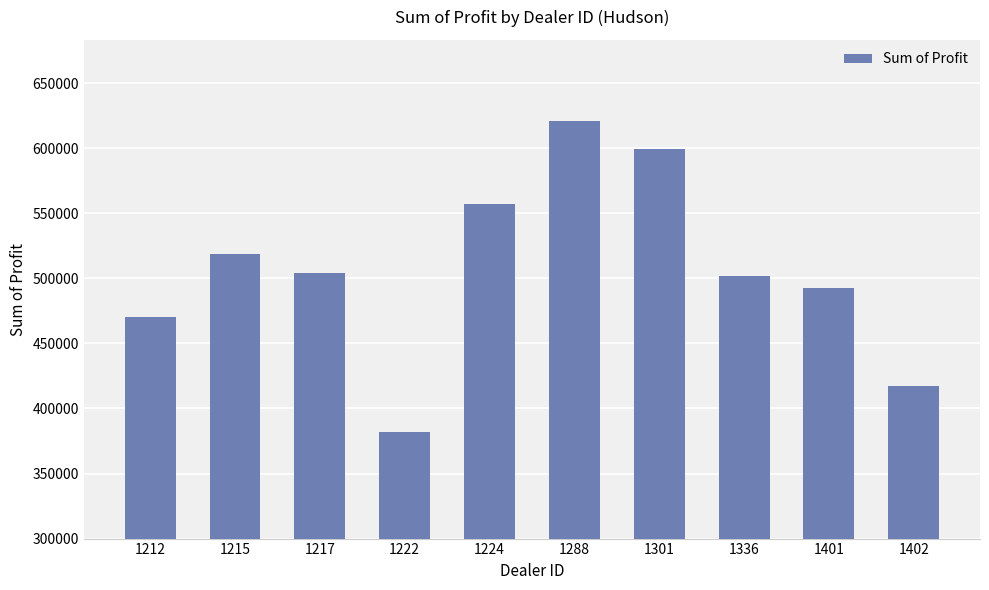

Which label corresponds to the largest value in the chart?

1288